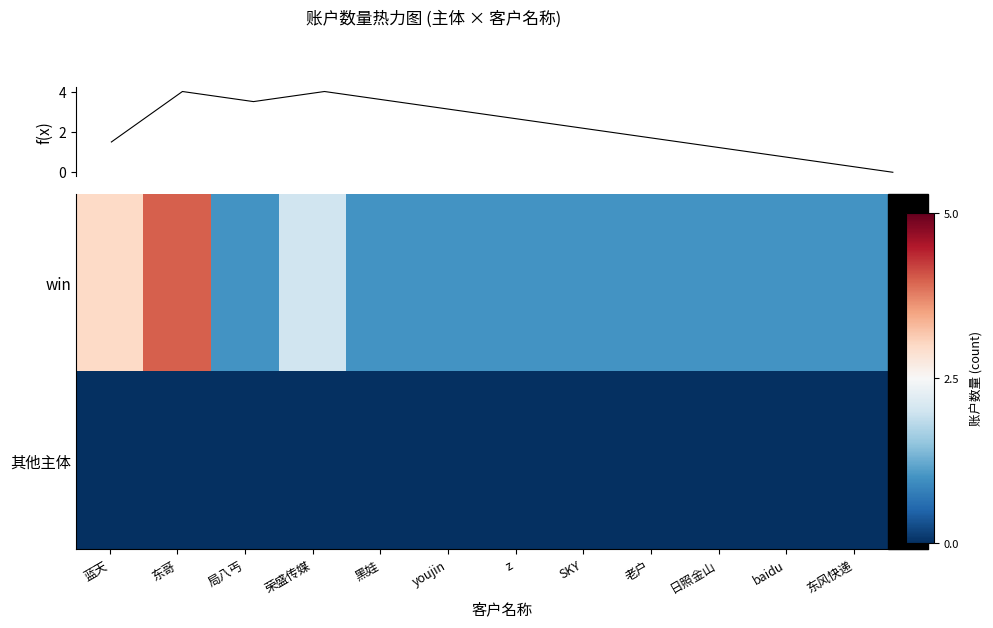

Rank the categories by win value from lowest to highest.

局八丐, 黑娃, youjin, z, SKY, 老户, 日照金山, baidu, 东风快递, 荣盛传媒, 蓝天, 东哥